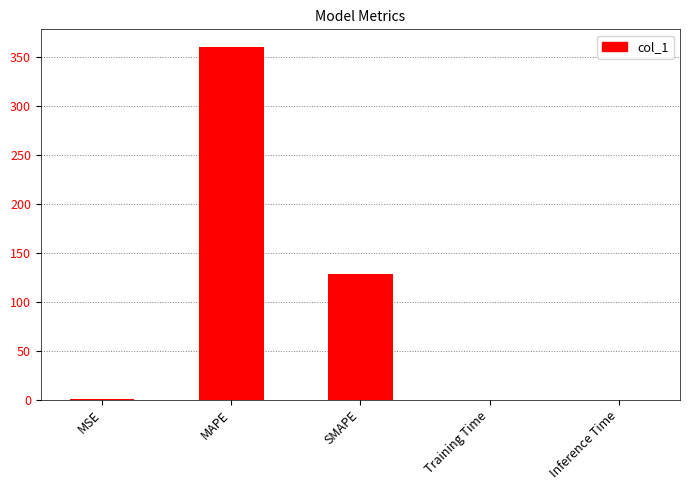

What value does the data have at SMAPE?

128.6